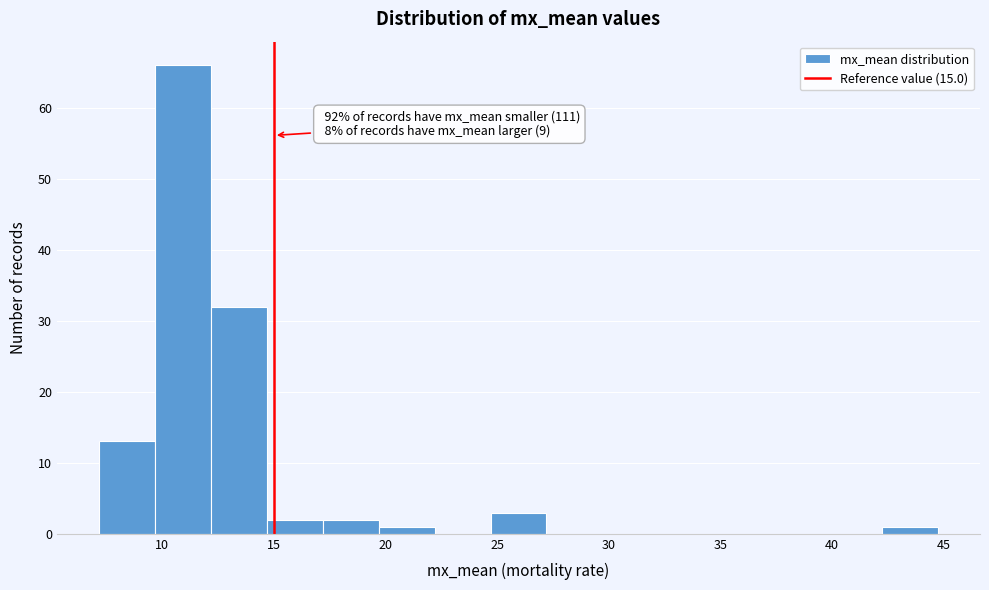

Over which range of the x-axis is the bar tallest?

9.5 to 12.0